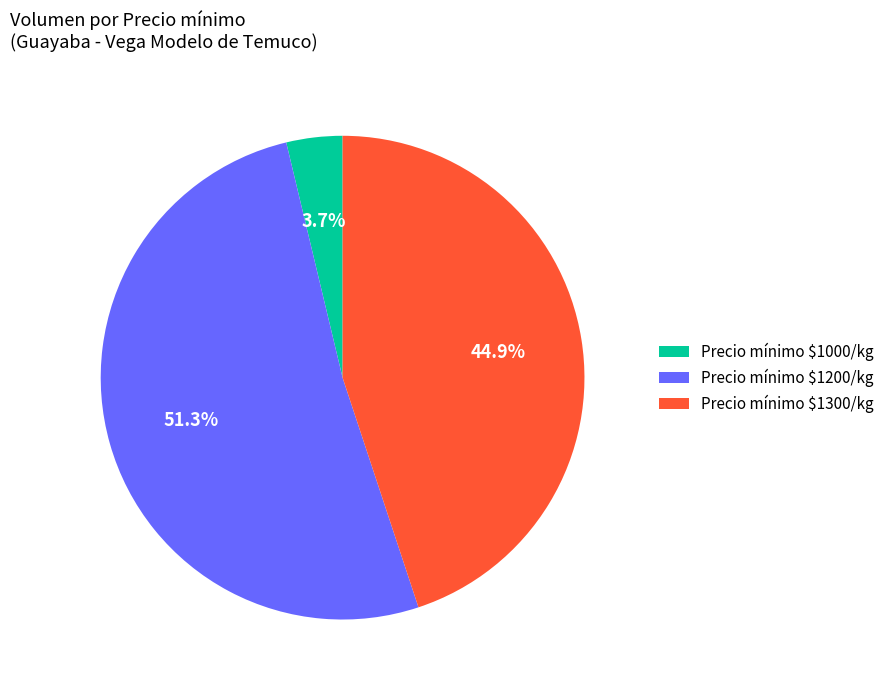

Which slice is the largest?

Precio mínimo $1200/kg